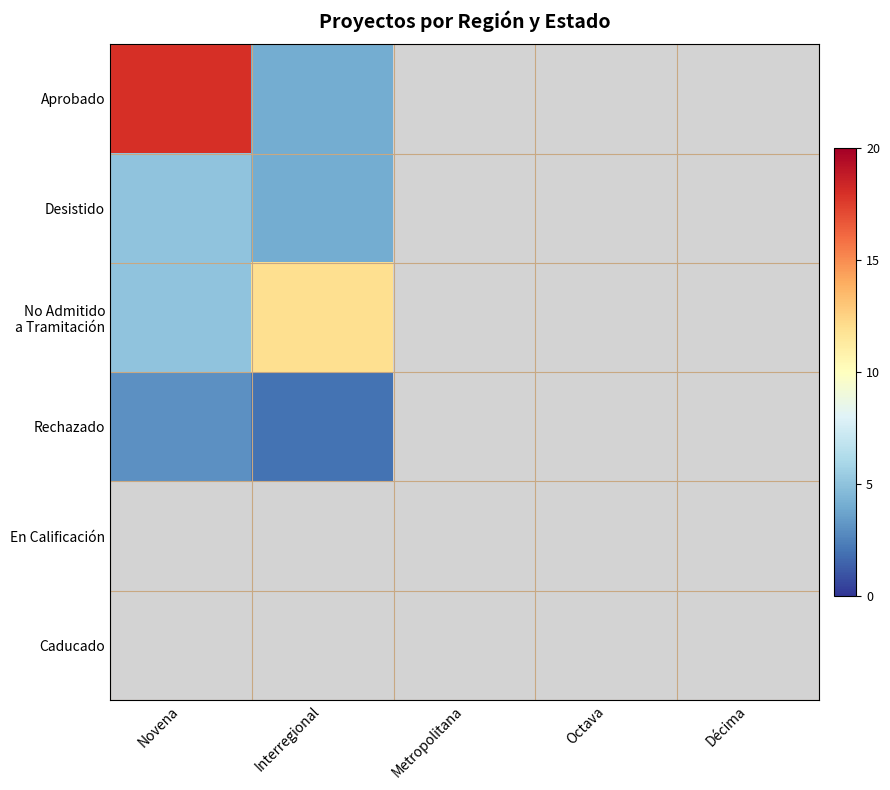

Rank the series at Octava from highest to lowest value.

Aprobado, Desistido, No Admitido a Tramitación, Rechazado, En Calificación, Caducado